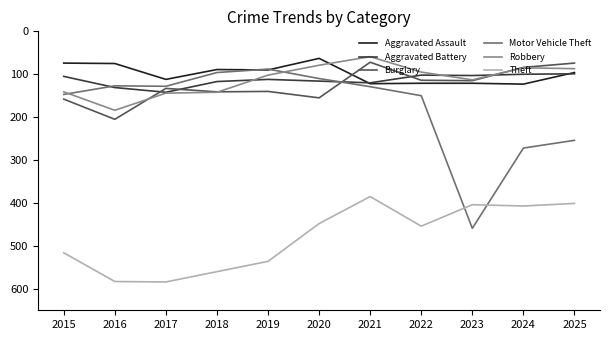

Which series has the widest spread of values?

Motor Vehicle Theft